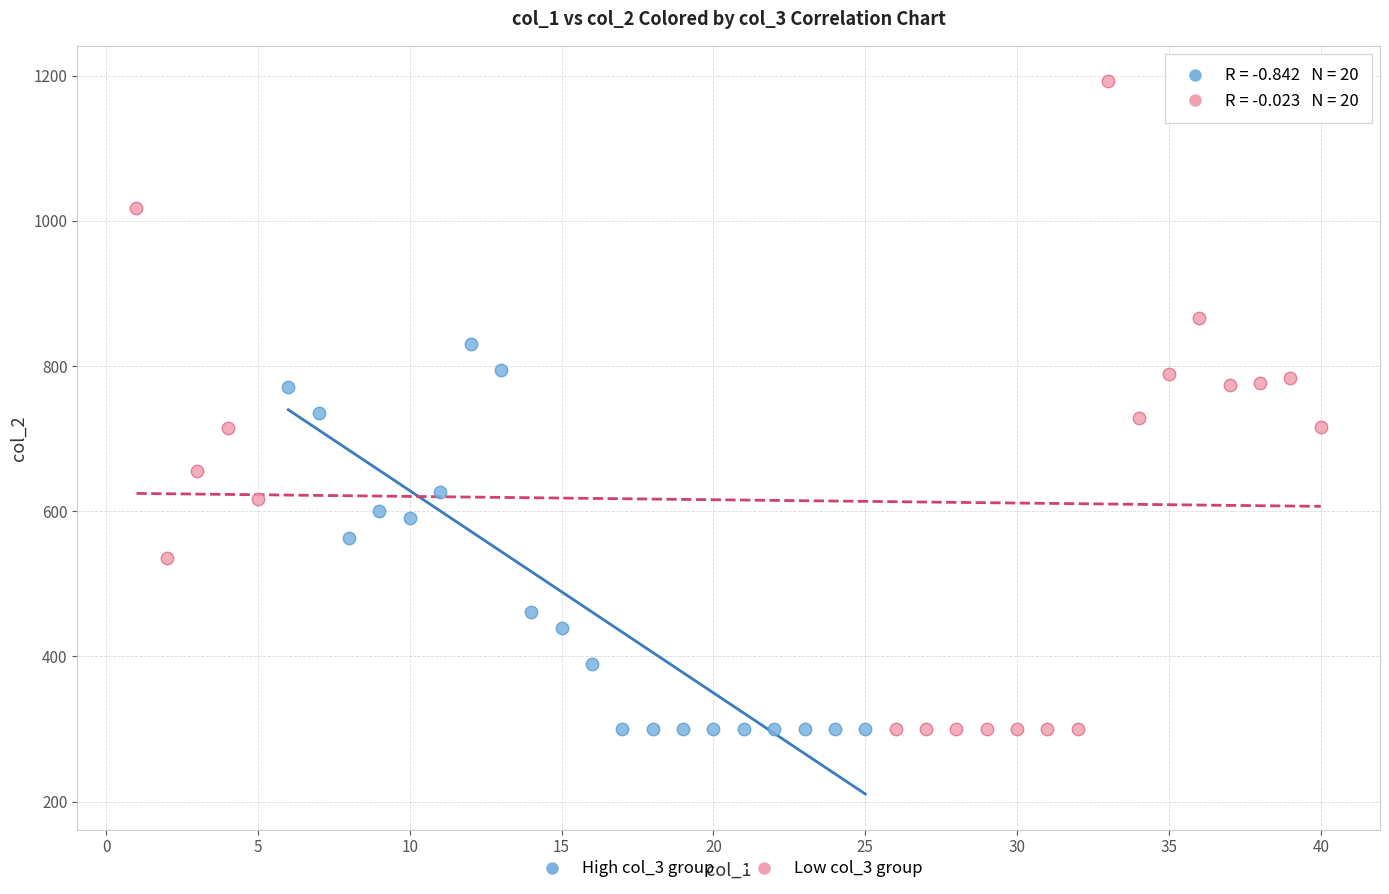

Which series contains the highest Y value?

Low col_3 group